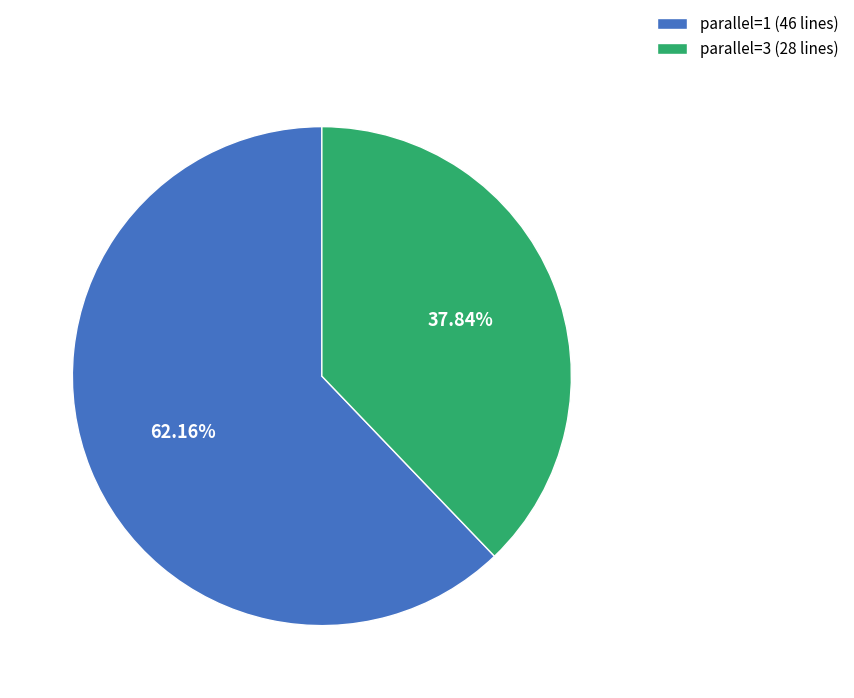

To the nearest percent, what portion does parallel=1 represent?

62%